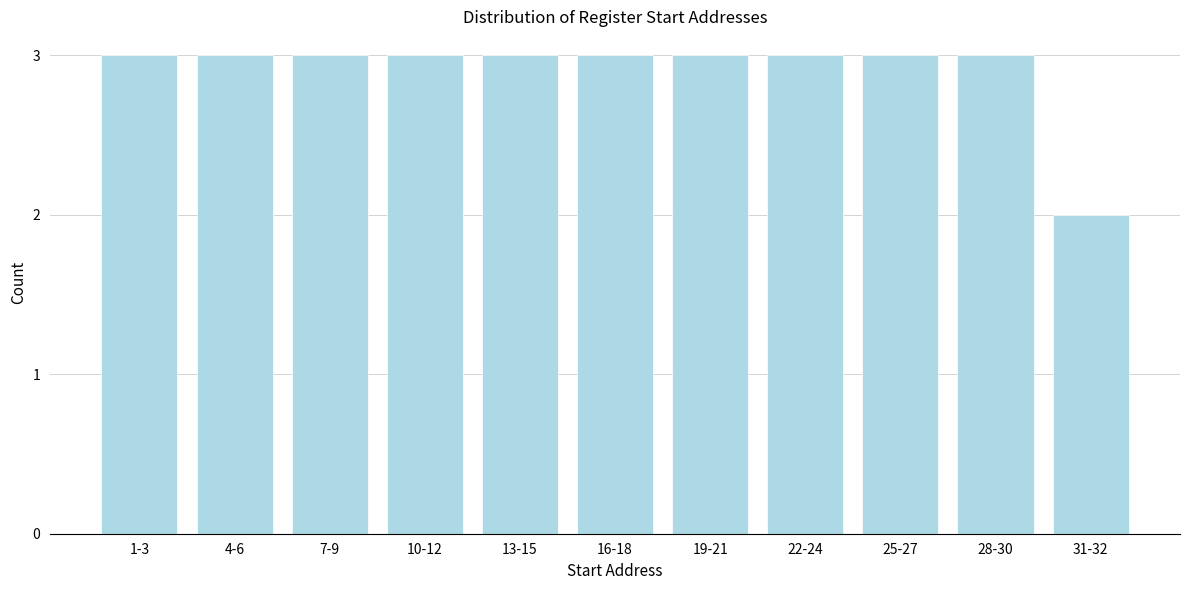

Reading right to left, list all the values displayed in this chart.

31-32=2	28-30=3	25-27=3	22-24=3	19-21=3	16-18=3	13-15=3	10-12=3	7-9=3	4-6=3	1-3=3